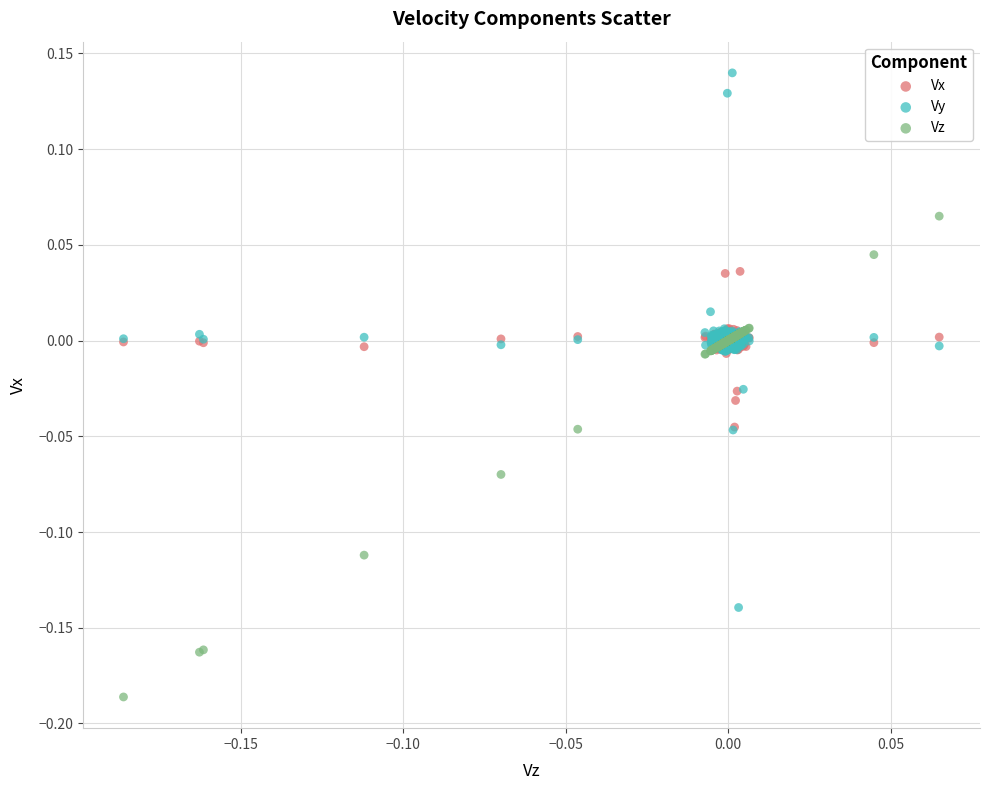

Across all data points, what is the range of Y values (max minus min)?

0.3